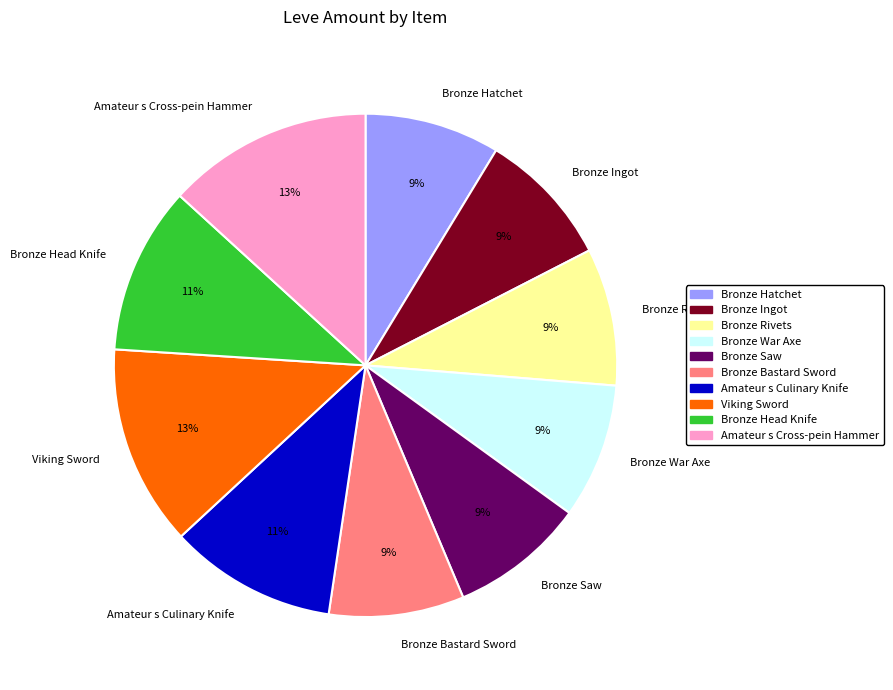

Does Bronze Head Knife represent more than half of the total?

No